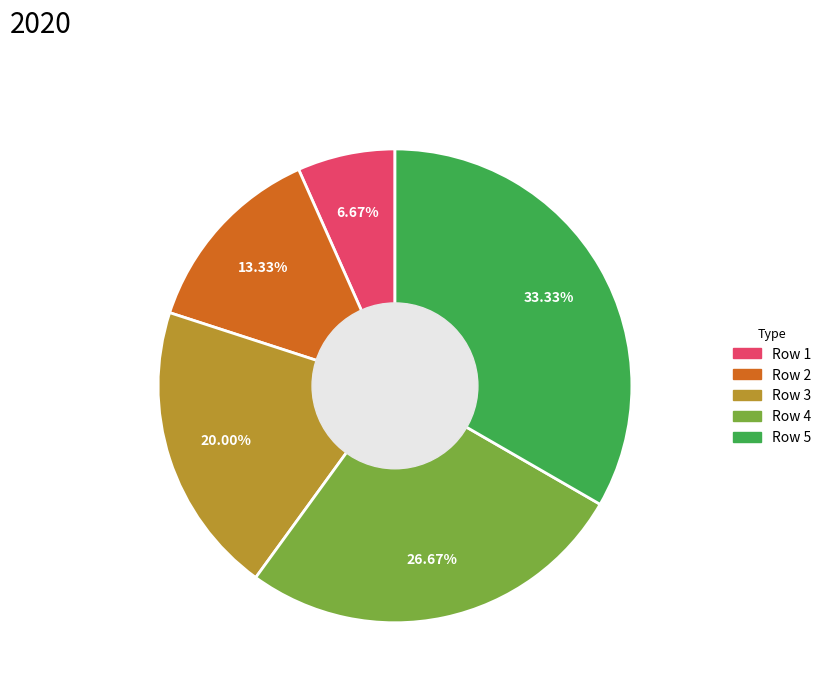

Does any single category account for the majority?

No